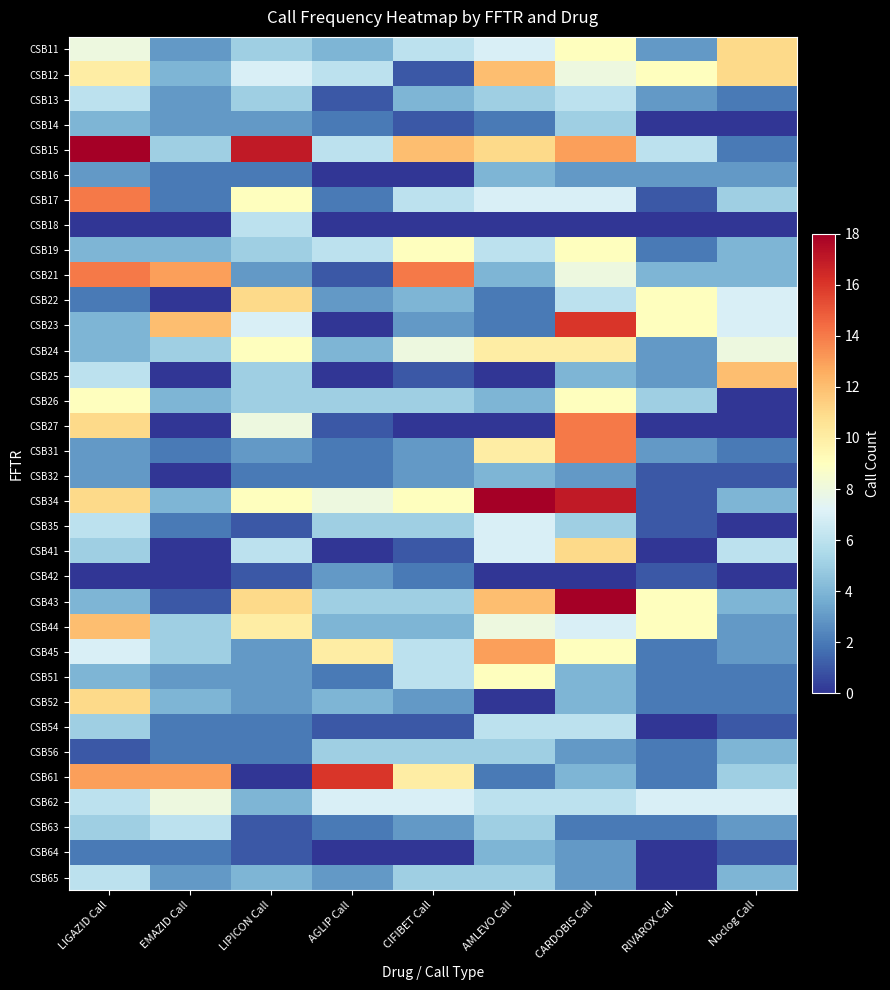

At which category is the sum across all series the highest?

CARDOBIS Call